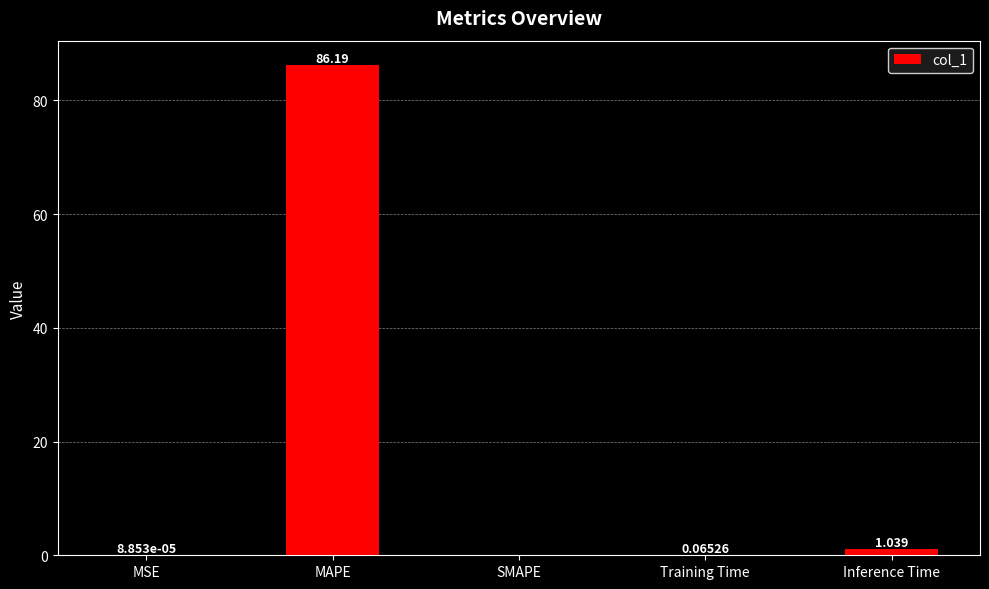

Which category has the highest value across all series?

MAPE